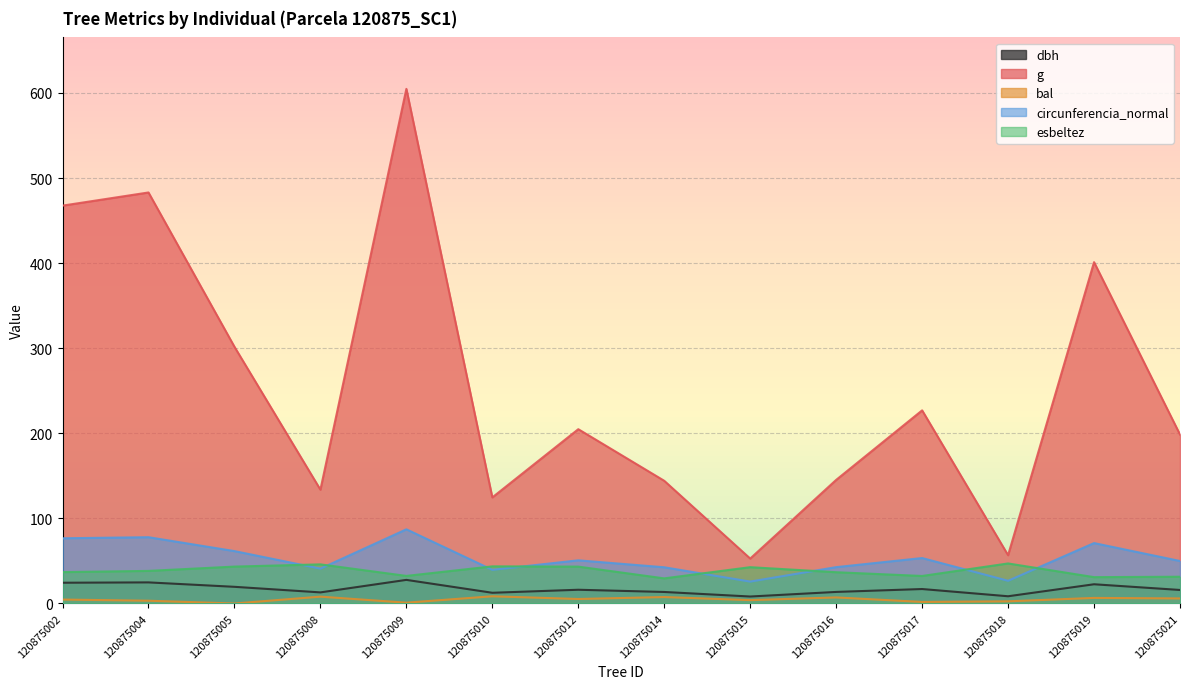

True or false: bal and esbeltez cross at least once.

False